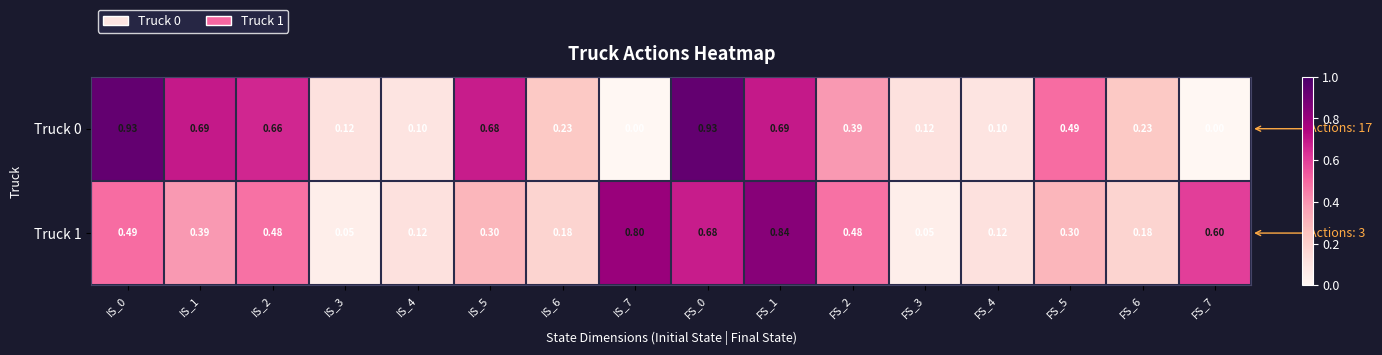

How many data points in Truck 0 are above 0?

14